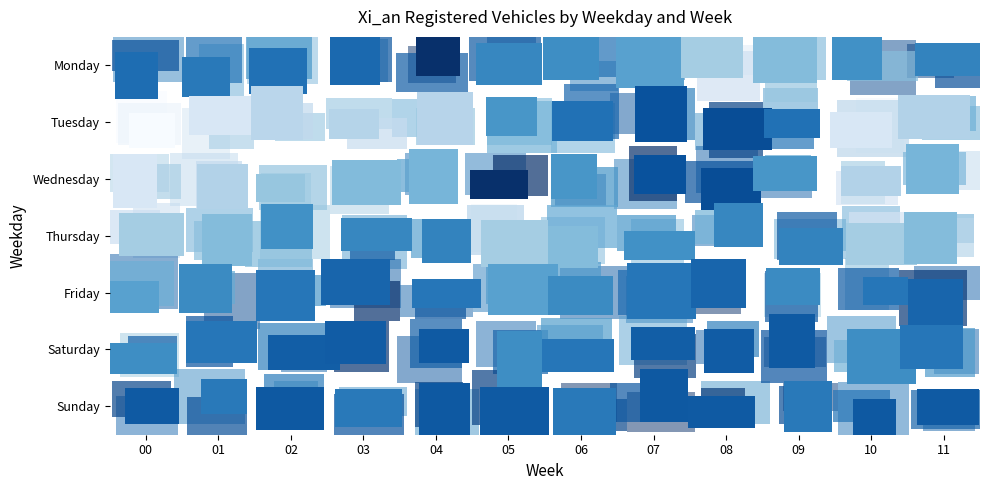

At how many categories does at least one series exceed 116676?

12